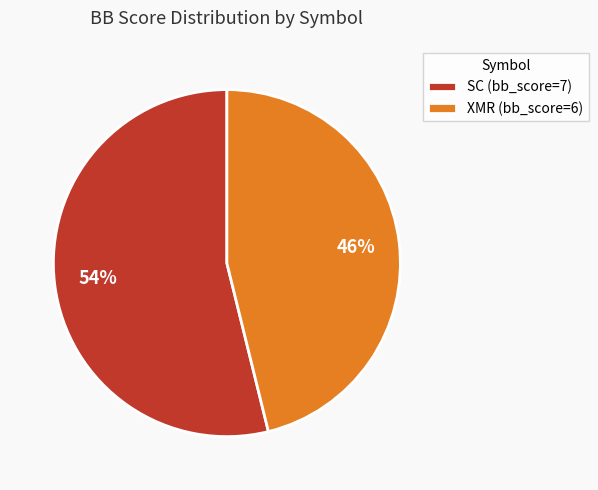

How many slices are in this pie chart?

2